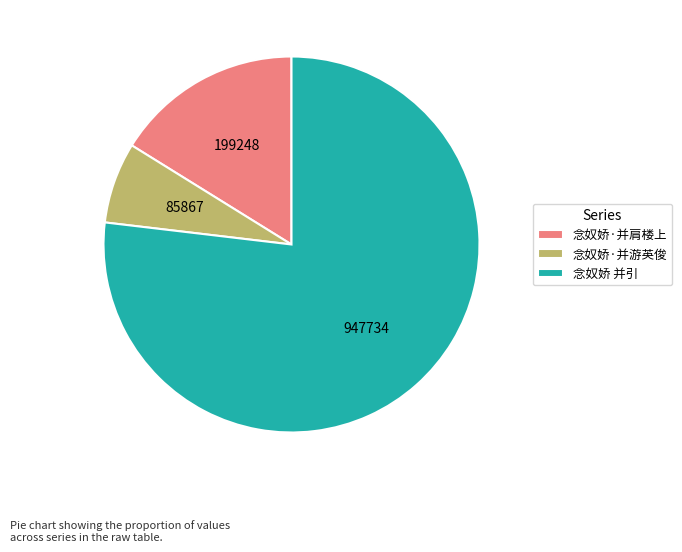

How many slices are in this pie chart?

3